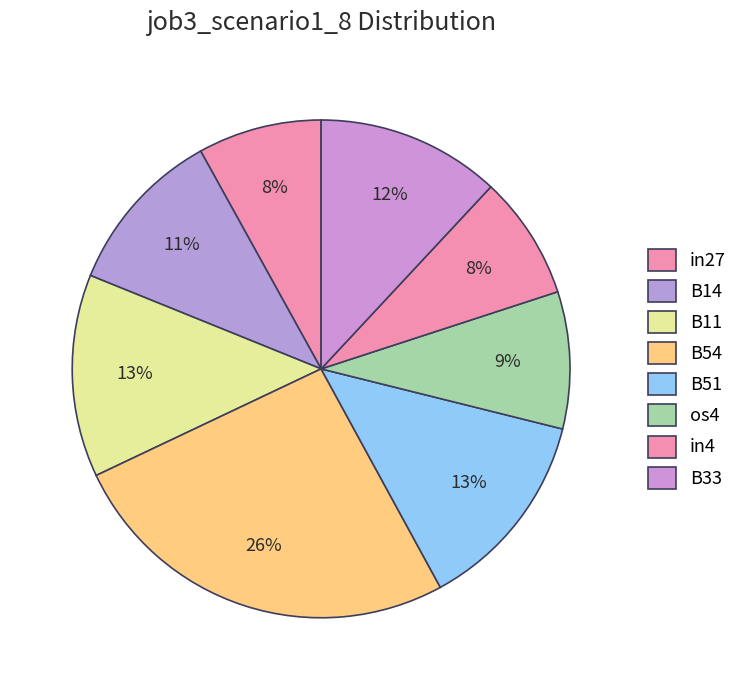

How many slices are in this pie chart?

8